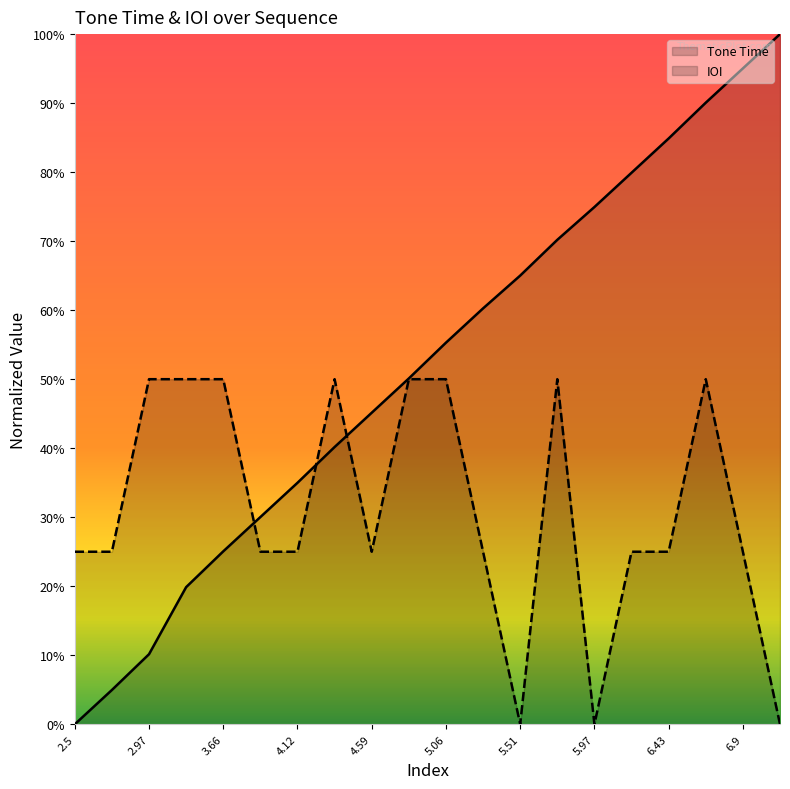

What are all the series names shown in the legend?

Tone Time, IOI